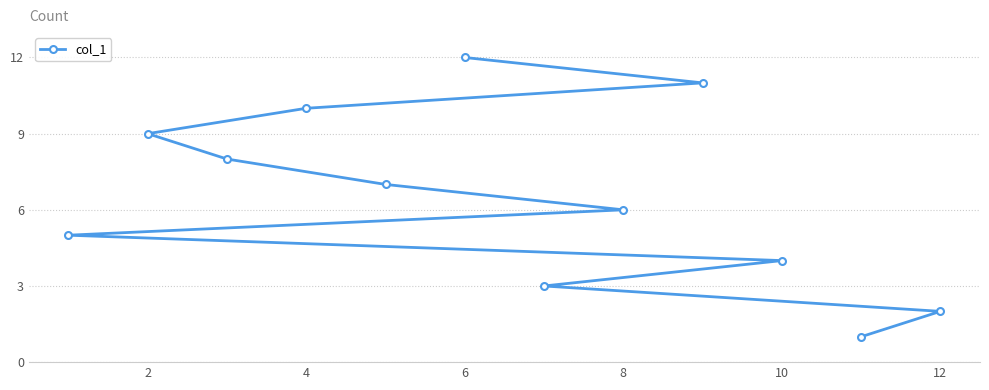

What is the smallest value displayed?

1